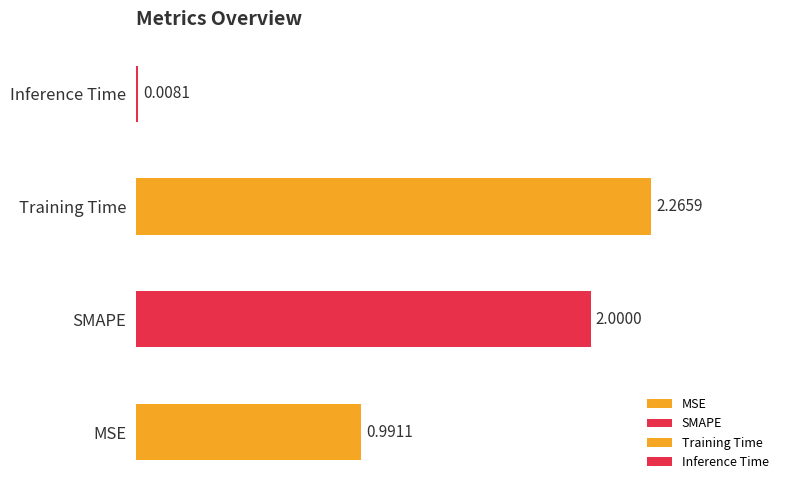

What position from the left is SMAPE?

2